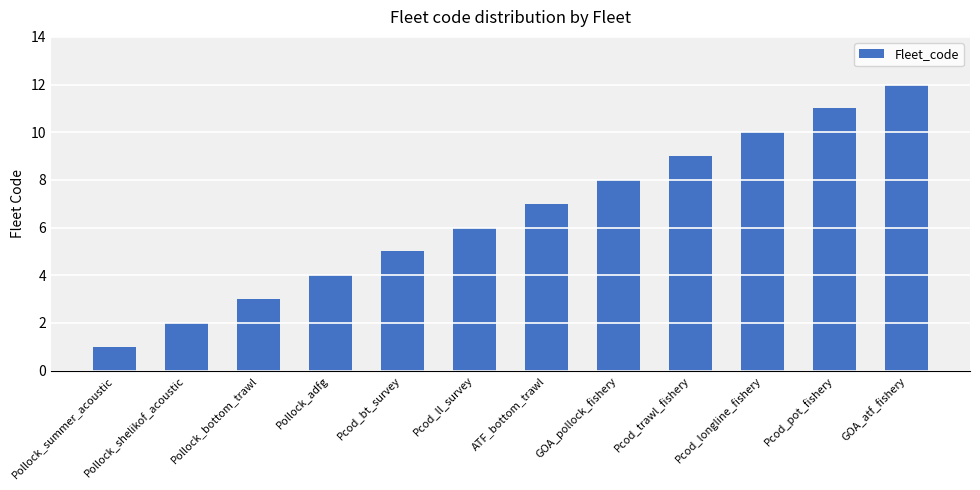

Read the value at Pcod_trawl_fishery.

9